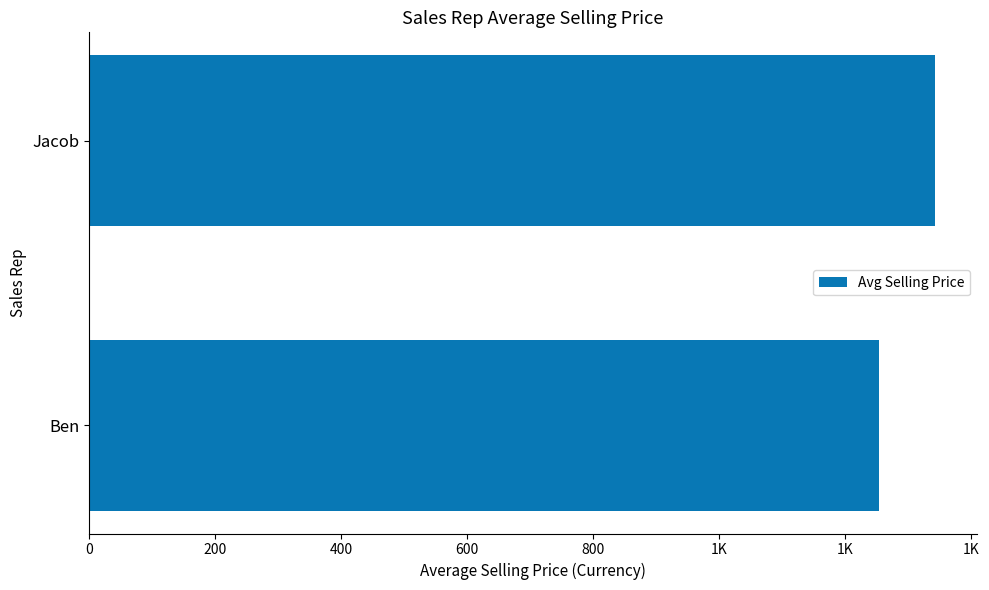

Are the bars horizontal?

Yes